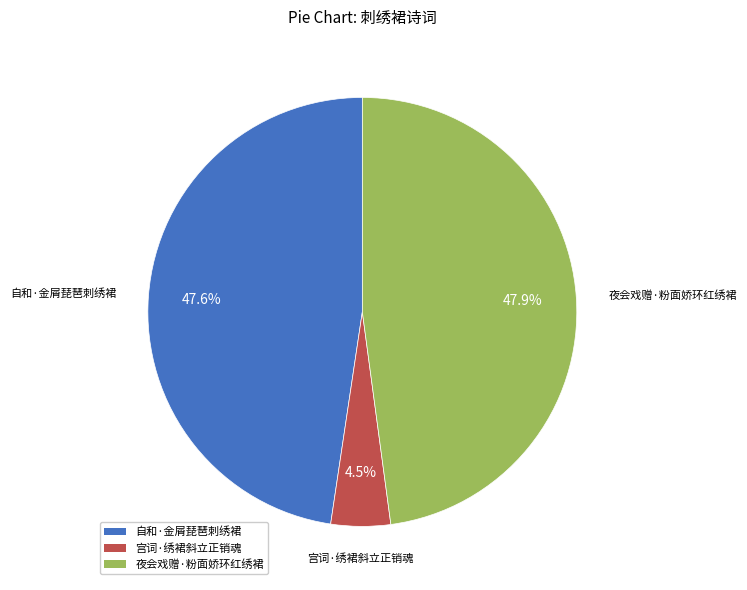

Does any single category account for the majority?

No